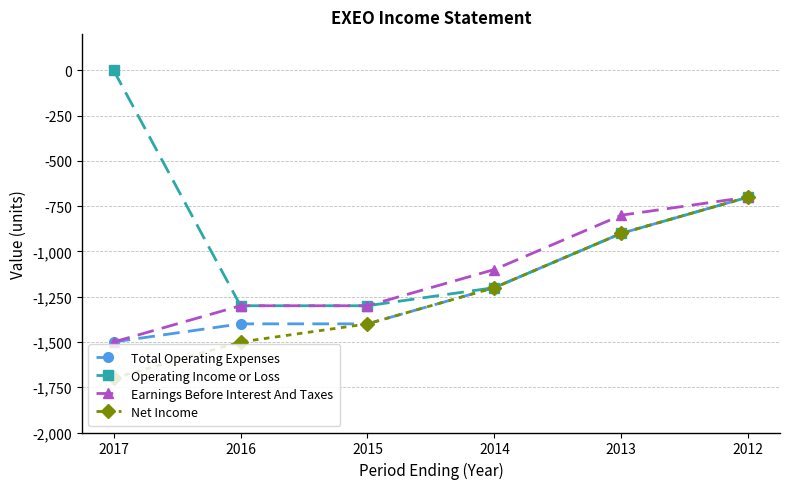

What value does the Total Operating Expenses series have at 2015?

-1400